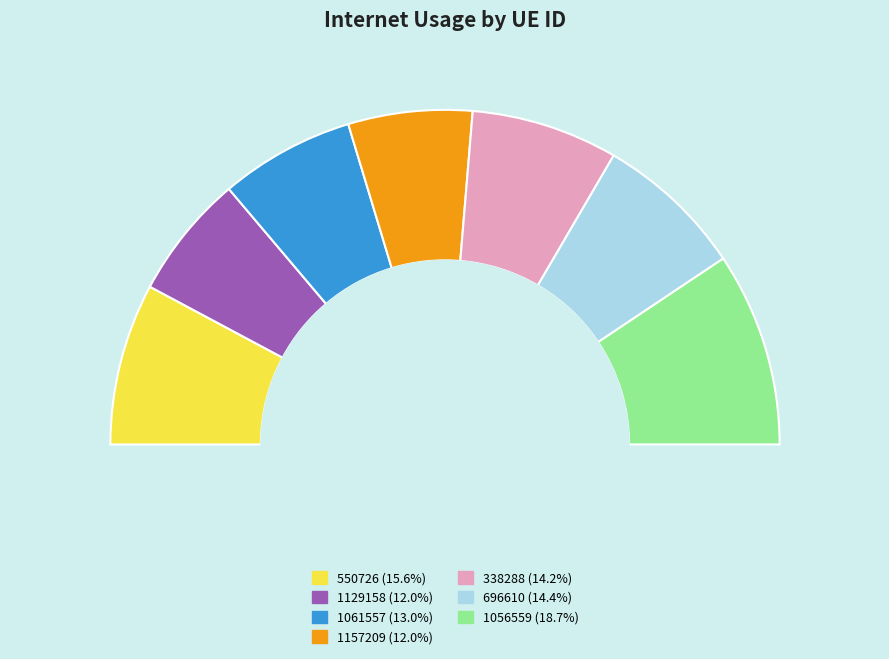

How many segments does this pie chart have?

7